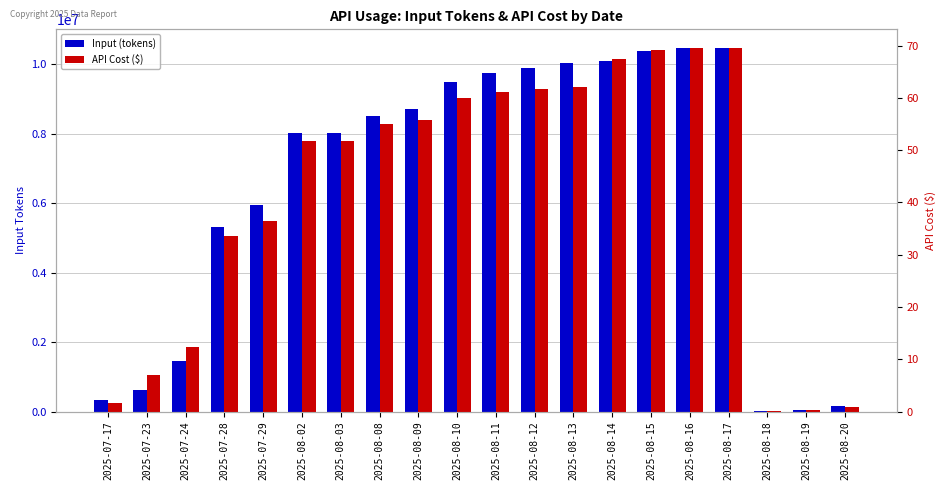

The API Cost ($) series shows 0.1 at 2025-08-18. True or false?

False